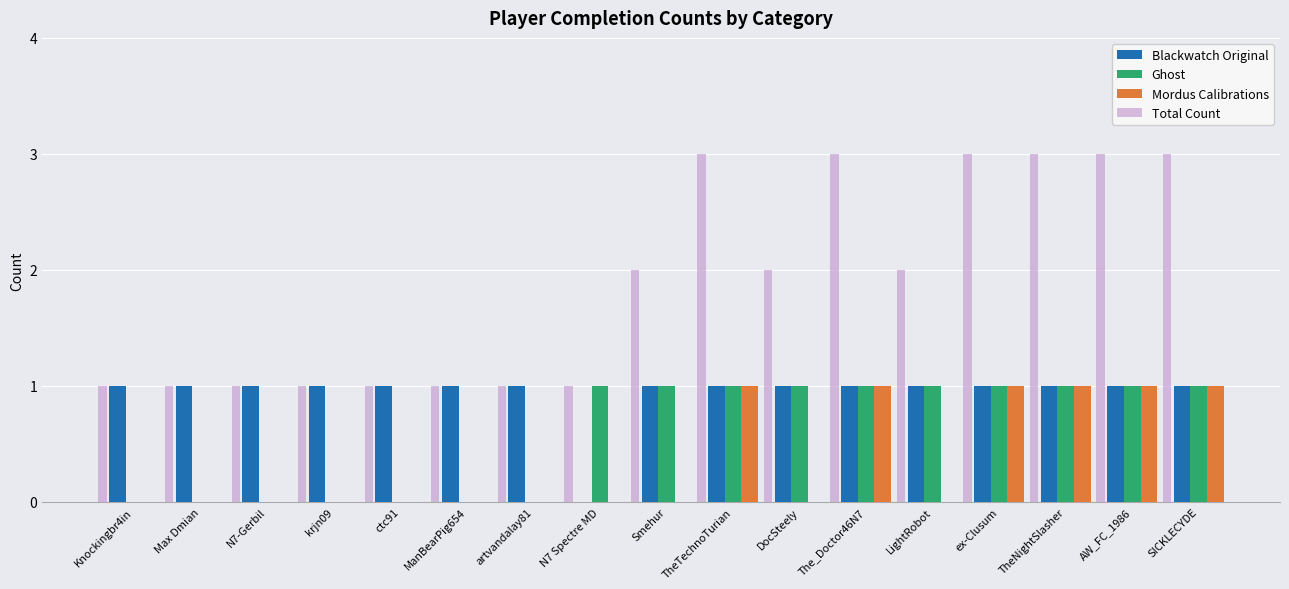

What is the spread (max minus min) of values at artvandalay81?

1